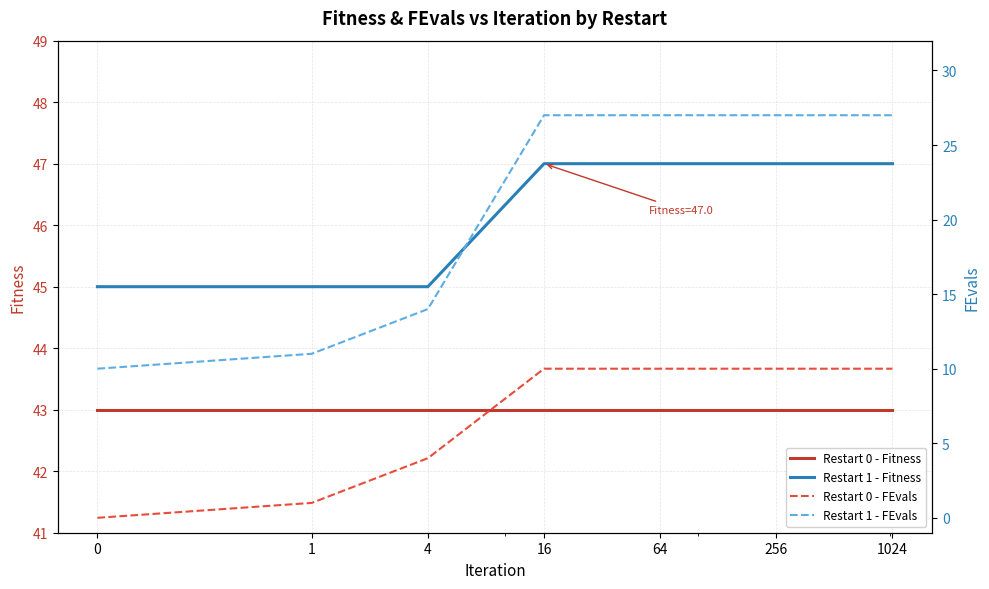

What is the sum of the Restart 1 - Fitness values at 1 and 16?

92